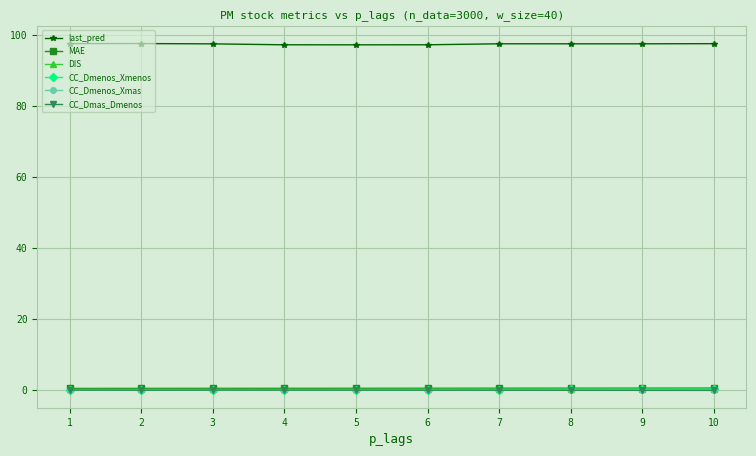

True or false: last_pred and CC_Dmenos_Xmenos cross at least once.

False